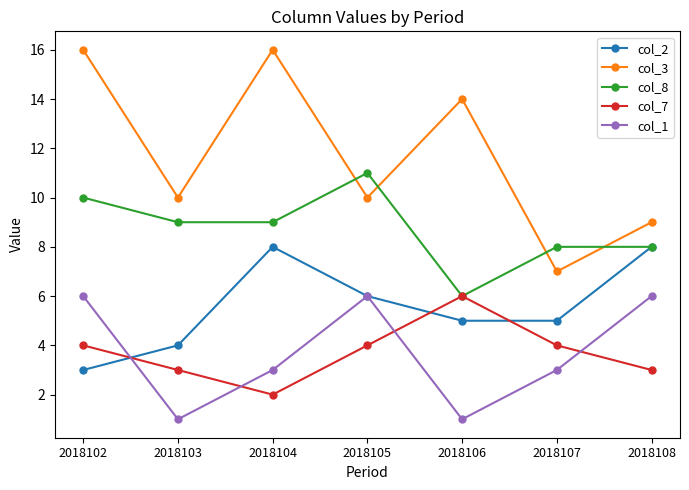

At which label does col_3 reach its minimum?

2018107